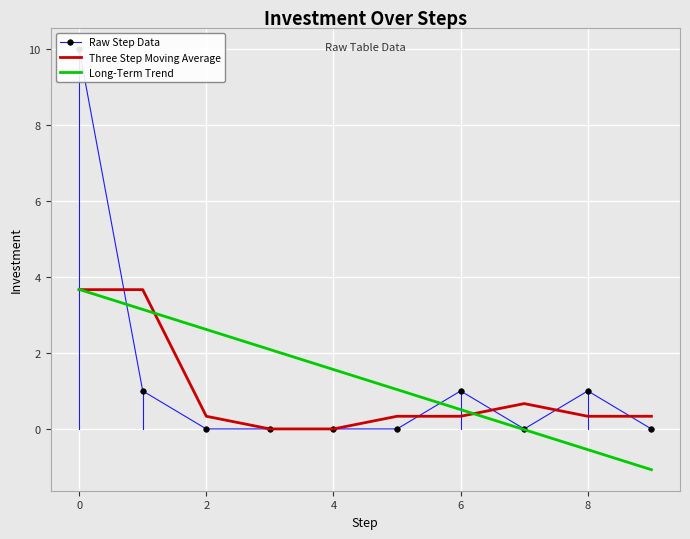

True or false: Long-Term Trend has a value of 6.1 at 0.

False